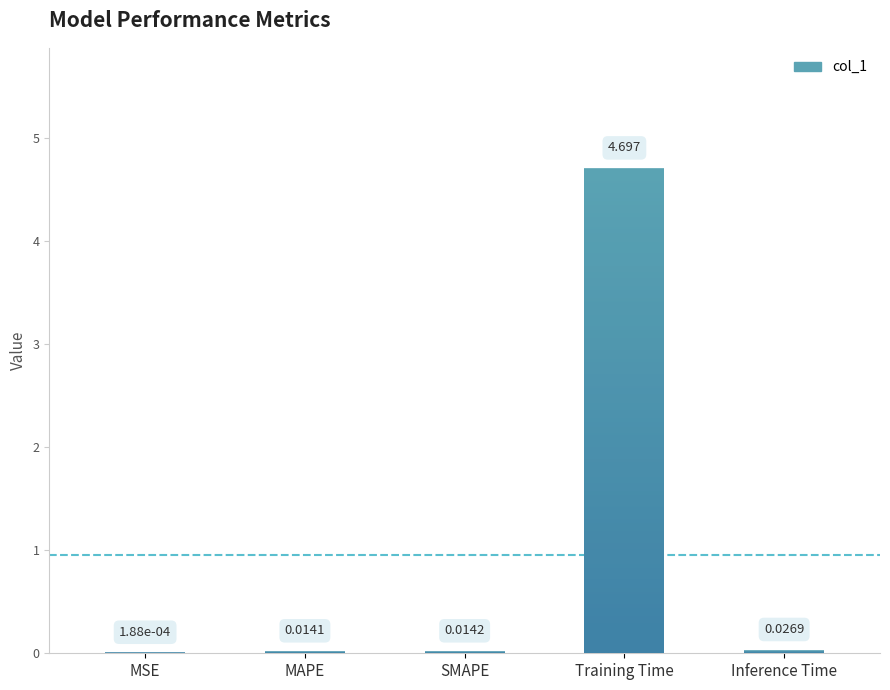

Which has a higher value, SMAPE or Inference Time?

Inference Time